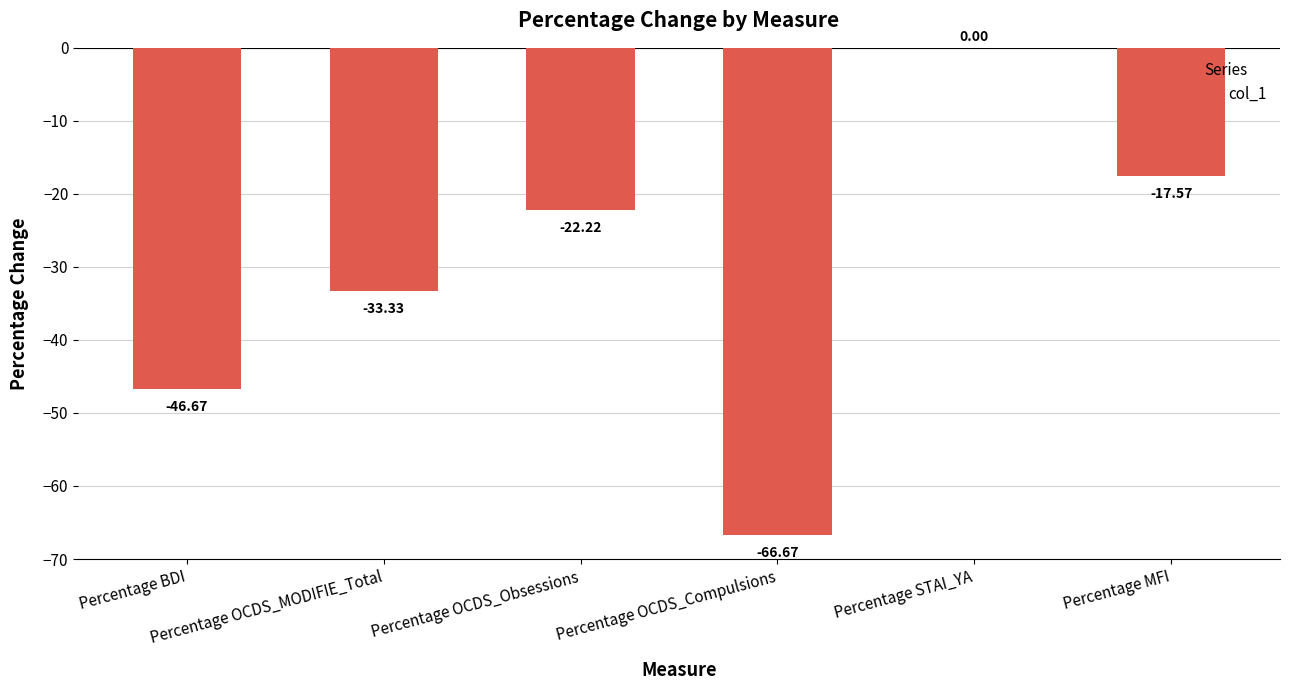

What is the sum of all values?

-186.5